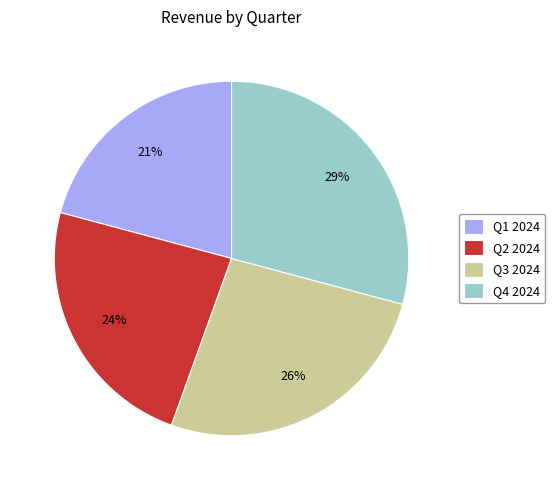

Count the number of slices in the pie.

4